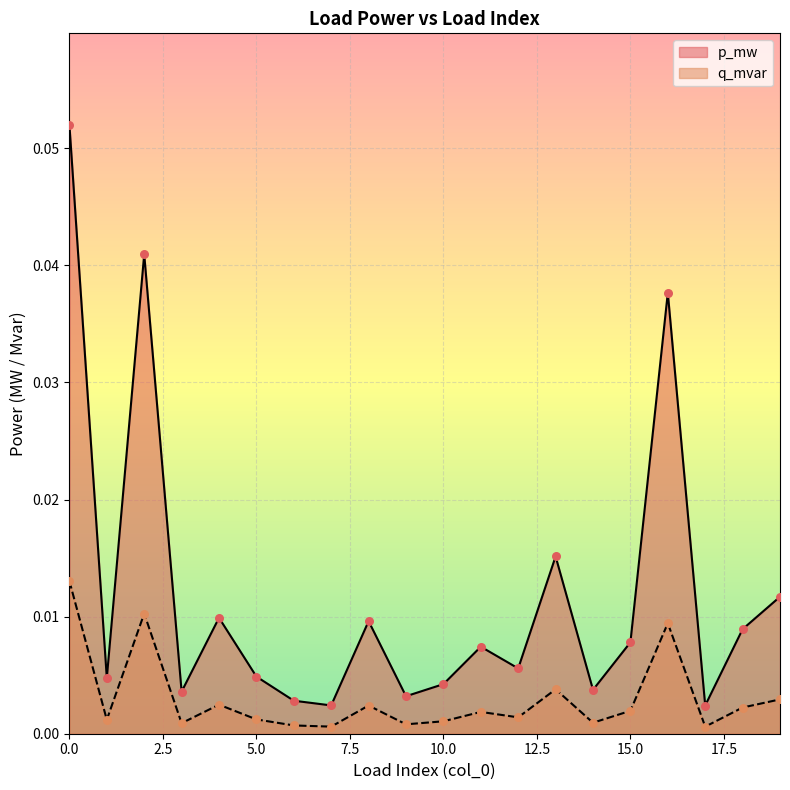

Which series has the widest spread of Y values?

p_mw